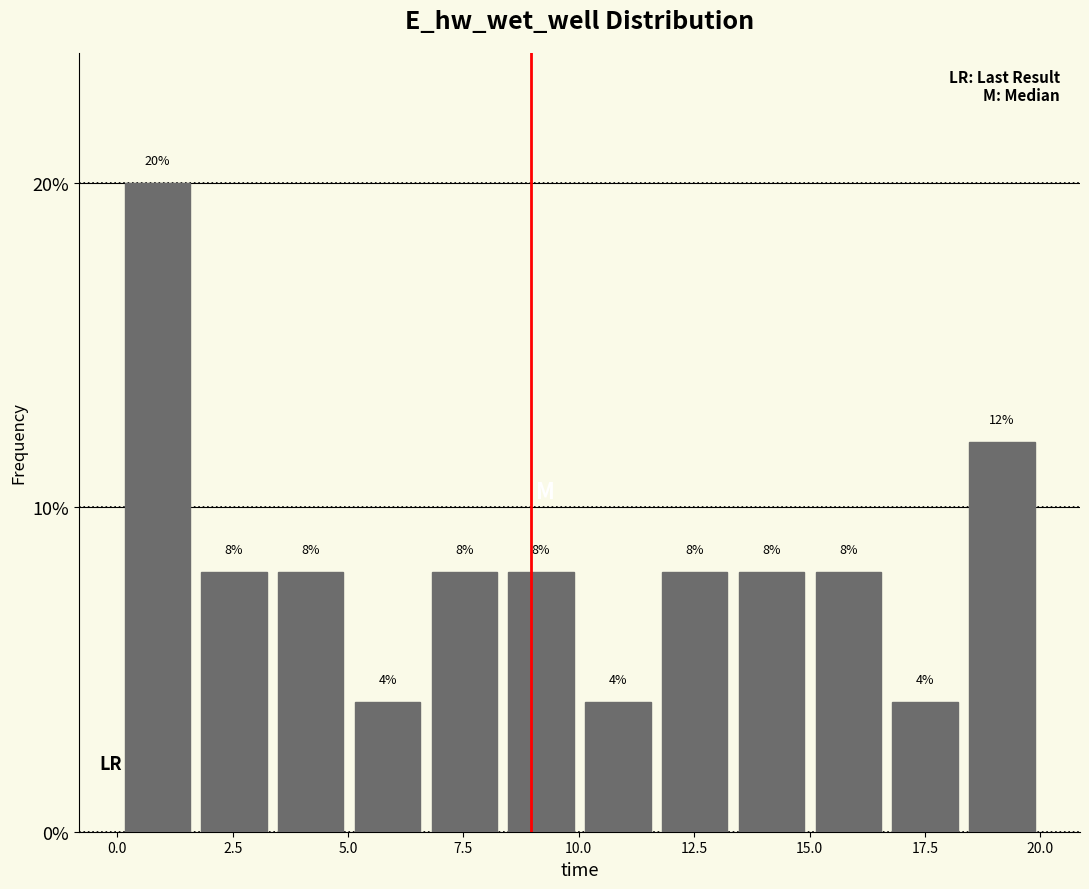

Read against the x-axis, roughly where is the centre of the tallest bar?

1.0